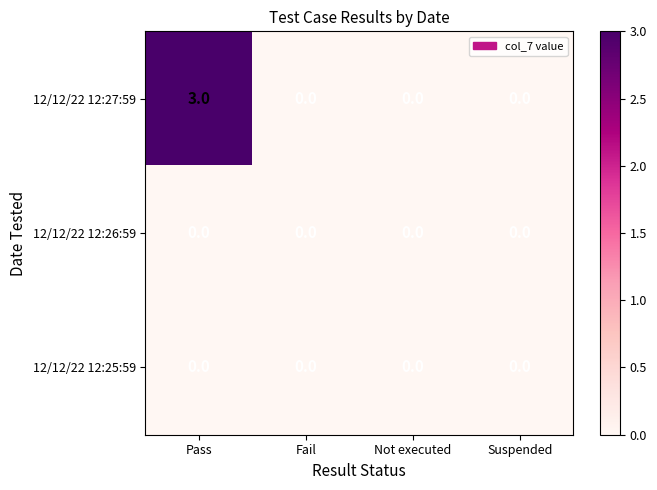

Which series has the largest total across all categories?

12/12/22 12:27:59